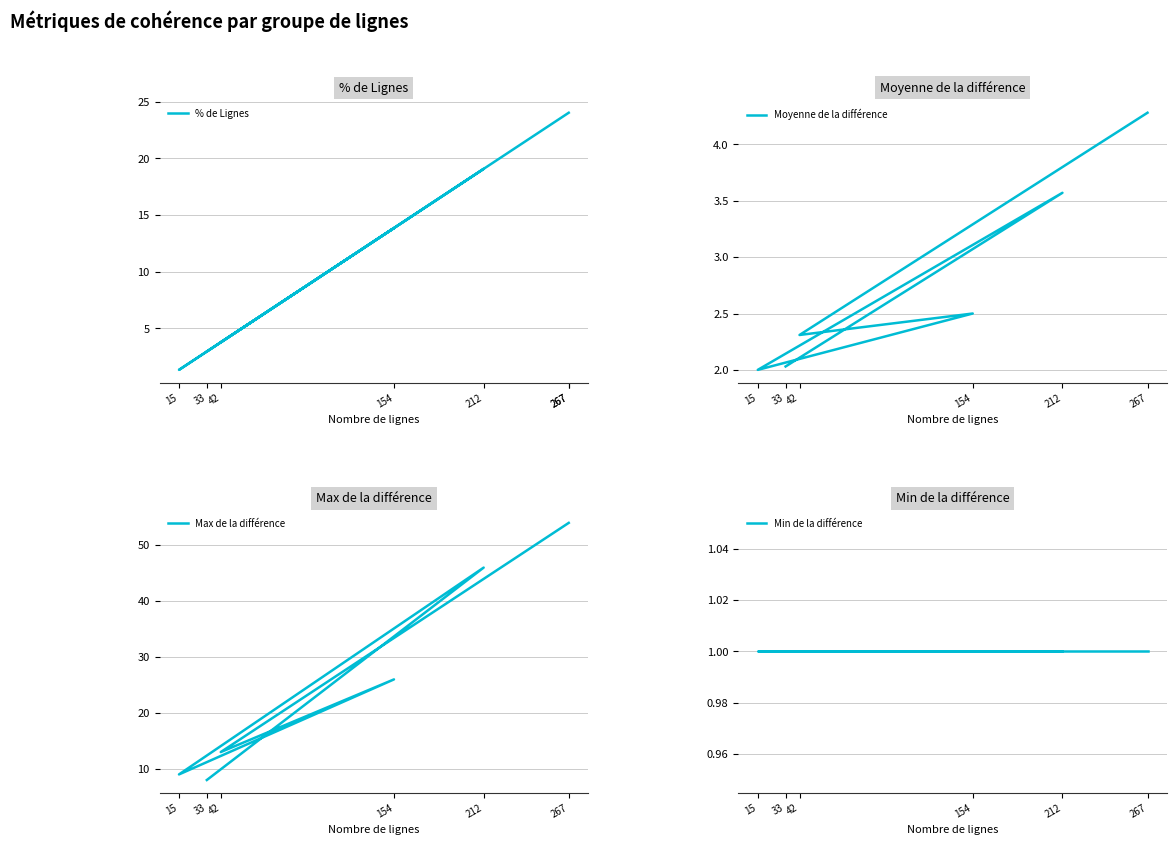

How many distinct data groups are displayed?

1